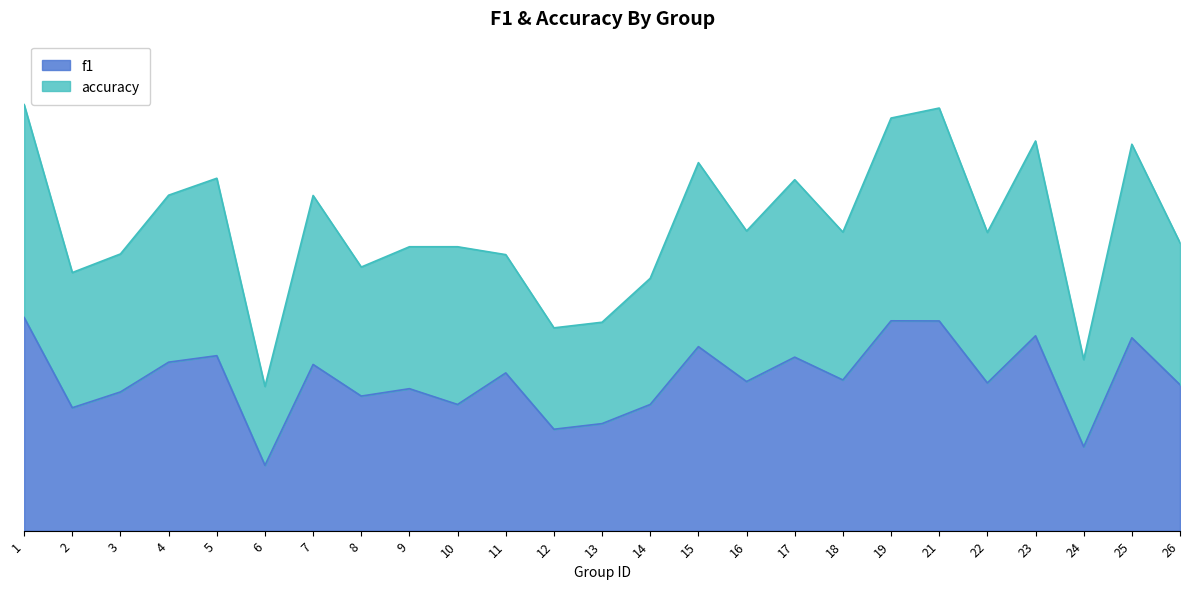

What is the difference between the highest and lowest values at 26?

0.6